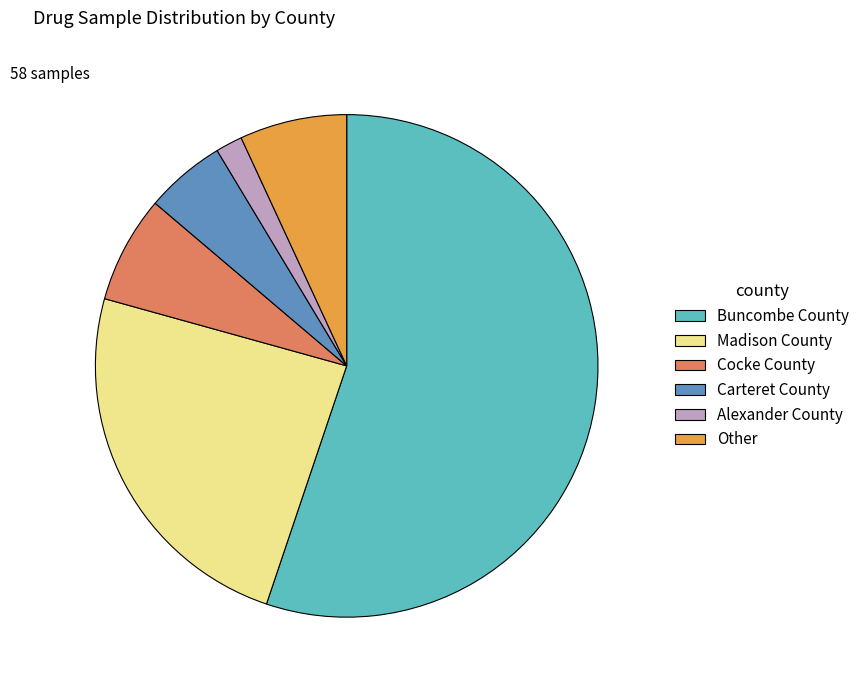

Count the number of slices in the pie.

6